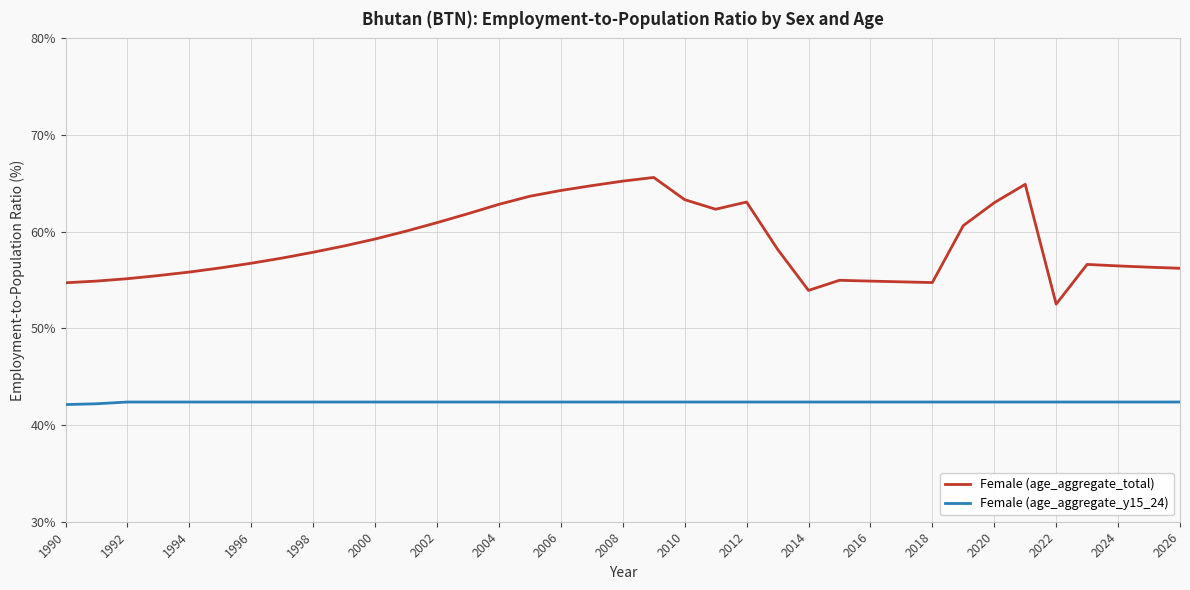

What is the maximum value for Female (age_aggregate_y15_24)?

42.4